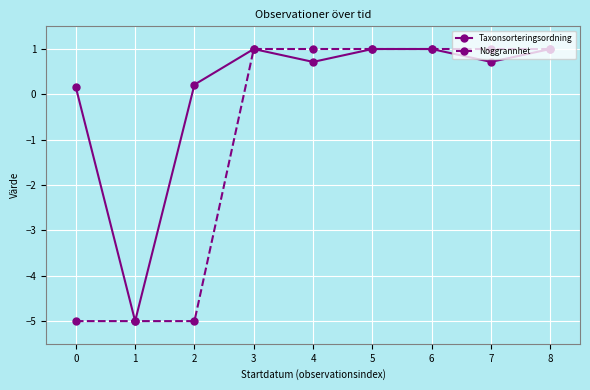

Reading right to left, list all the values displayed in this chart.

Taxonsorteringsordning: 1.0	0.7	1.0	1.0	0.7	1.0	0.2	-5.0	0.2
Noggrannhet: 1.0	1.0	1.0	1.0	1.0	1.0	-5.0	-5.0	-5.0